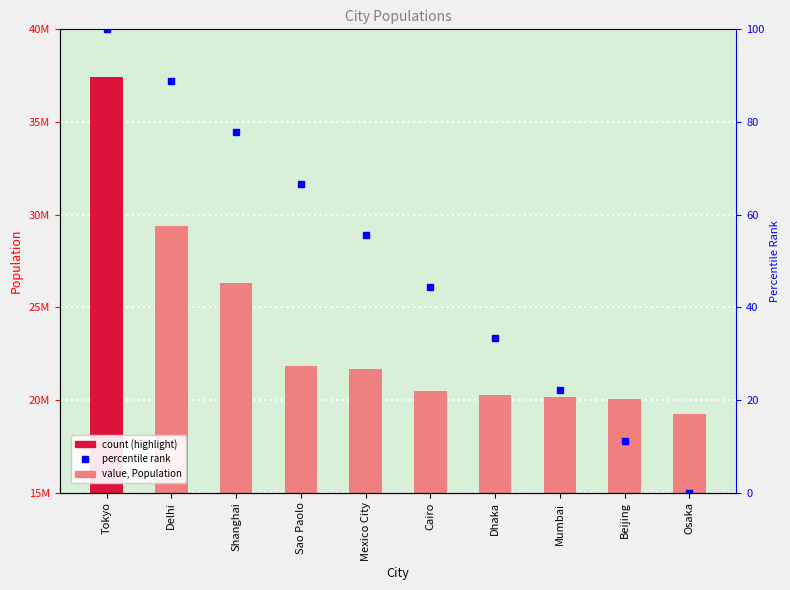

Is the value of Population at Delhi greater than the value of Percentile rank at Mexico City?

Yes